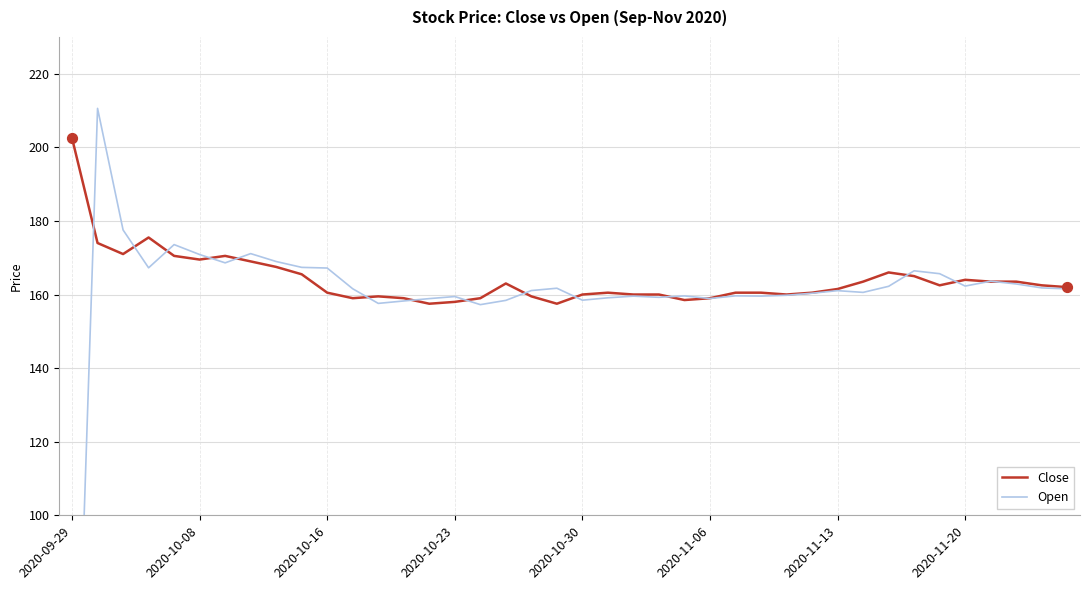

What are all the series names shown in the legend?

Close, Open